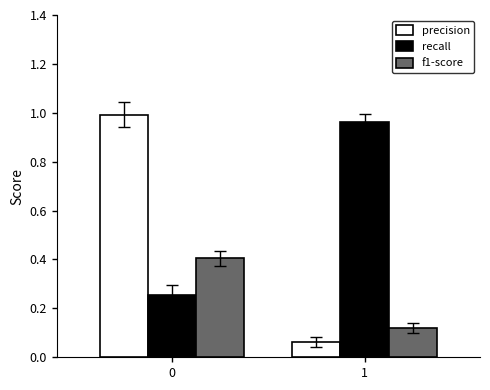

Is it true that f1-score equals 0.4 at 0?

True